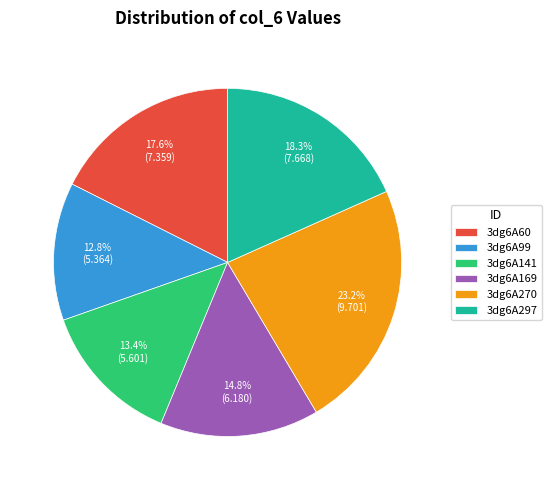

True or false: 3dg6A99 accounts for 13% of the total.

True